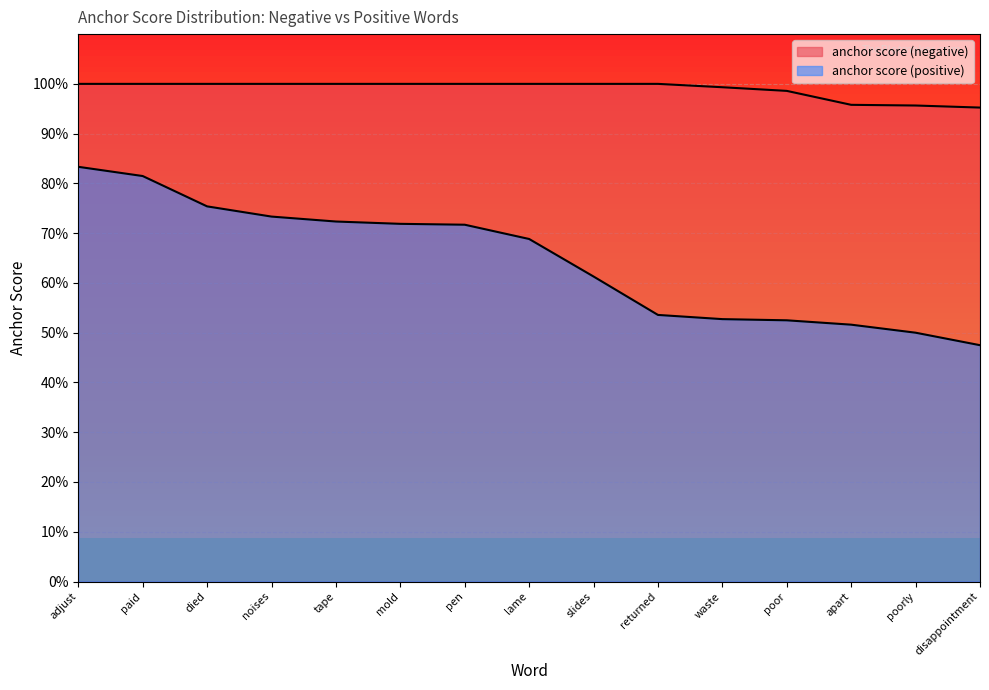

What is the smallest value displayed?

0.5